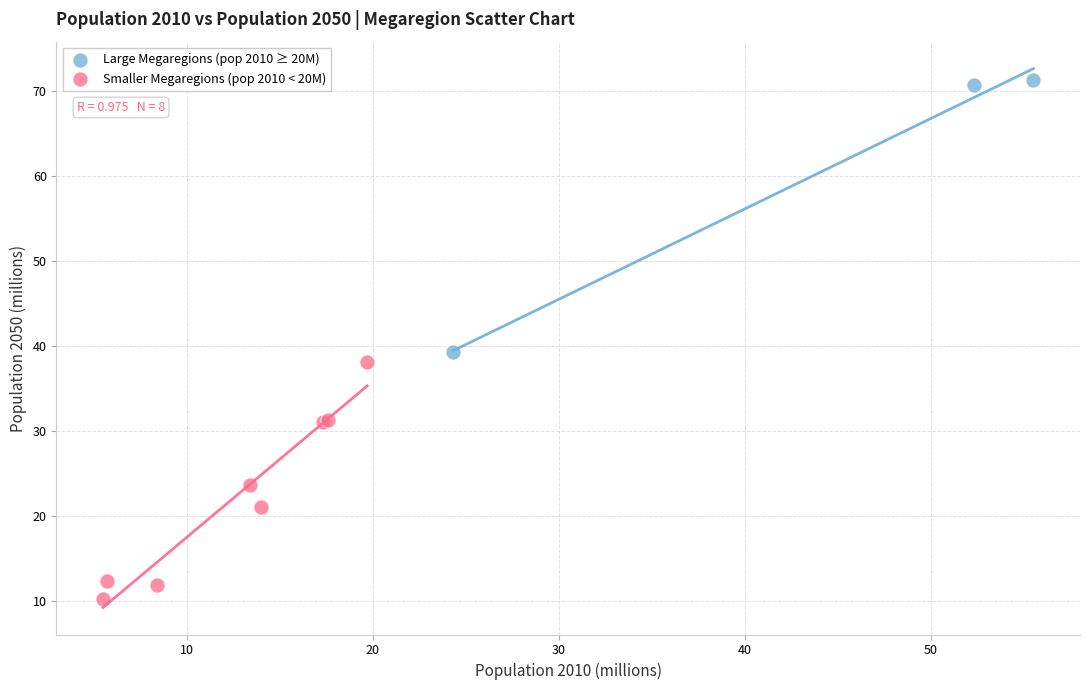

Which series reaches the minimum Y coordinate?

Smaller Megaregions (pop 2010 < 20M)